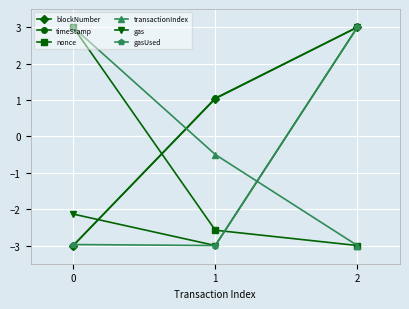

Reading left to right, transcribe all the data shown in this chart.

blockNumber: 0=-3.0	1=1.0	2=3.0
timeStamp: 0=-3.0	1=1.0	2=3.0
nonce: 0=3.0	1=-2.6	2=-3.0
transactionIndex: 0=3.0	1=-0.5	2=-3.0
gas: 0=-2.1	1=-3.0	2=3.0
gasUsed: 0=-3.0	1=-3.0	2=3.0